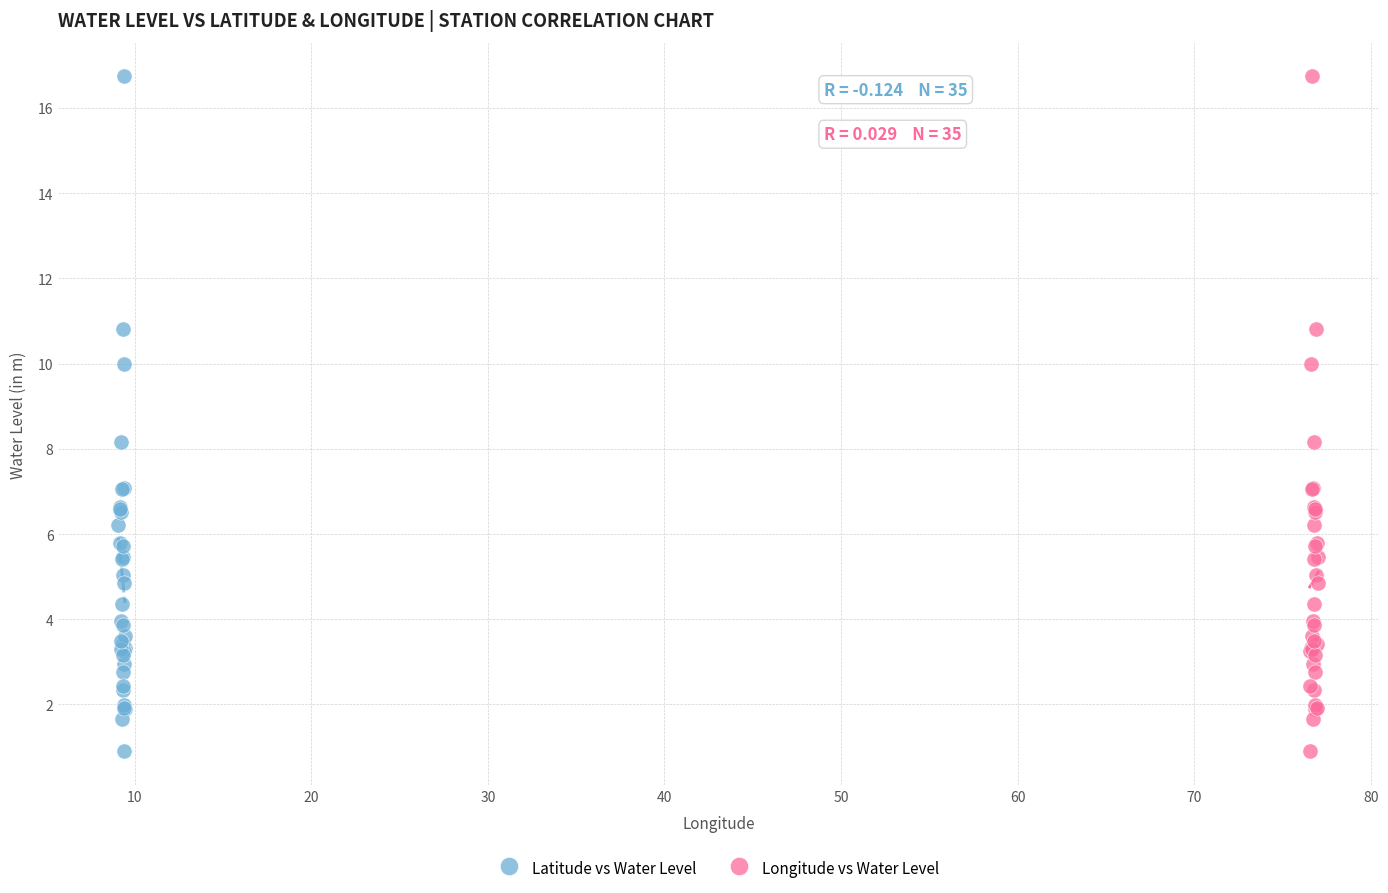

What are all the series names shown in the legend?

Latitude vs Water Level, Longitude vs Water Level